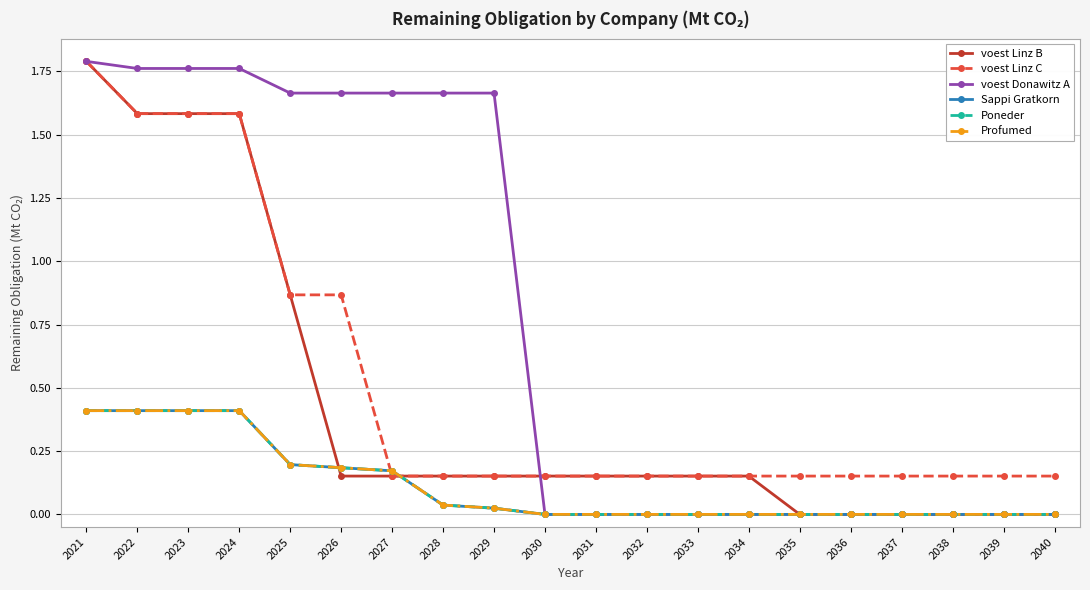

Reading left to right, what are all the values shown in this chart?

voest Linz B: 1.8	1.6	1.6	1.6	0.9	0.2	0.2	0.2	0.2	0.2	0.2	0.2	0.2	0.2	0.0	0.0	0.0	0.0	0.0	0.0
voest Linz C: 1.8	1.6	1.6	1.6	0.9	0.9	0.2	0.2	0.2	0.2	0.2	0.2	0.2	0.2	0.2	0.2	0.2	0.2	0.2	0.2
voest Donawitz A: 1.8	1.8	1.8	1.8	1.7	1.7	1.7	1.7	1.7	0.0	0.0	0.0	0.0	0.0	0.0	0.0	0.0	0.0	0.0	0.0
Sappi Gratkorn: 0.4	0.4	0.4	0.4	0.2	0.2	0.2	0.0	0.0	0.0	0.0	0.0	0.0	0.0	0.0	0.0	0.0	0.0	0.0	0.0
Poneder: 0.4	0.4	0.4	0.4	0.2	0.2	0.2	0.0	0.0	0.0	0.0	0.0	0.0	0.0	0.0	0.0	0.0	0.0	0.0	0.0
Profumed: 0.4	0.4	0.4	0.4	0.2	0.2	0.2	0.0	0.0	0.0	0.0	0.0	0.0	0.0	0.0	0.0	0.0	0.0	0.0	0.0